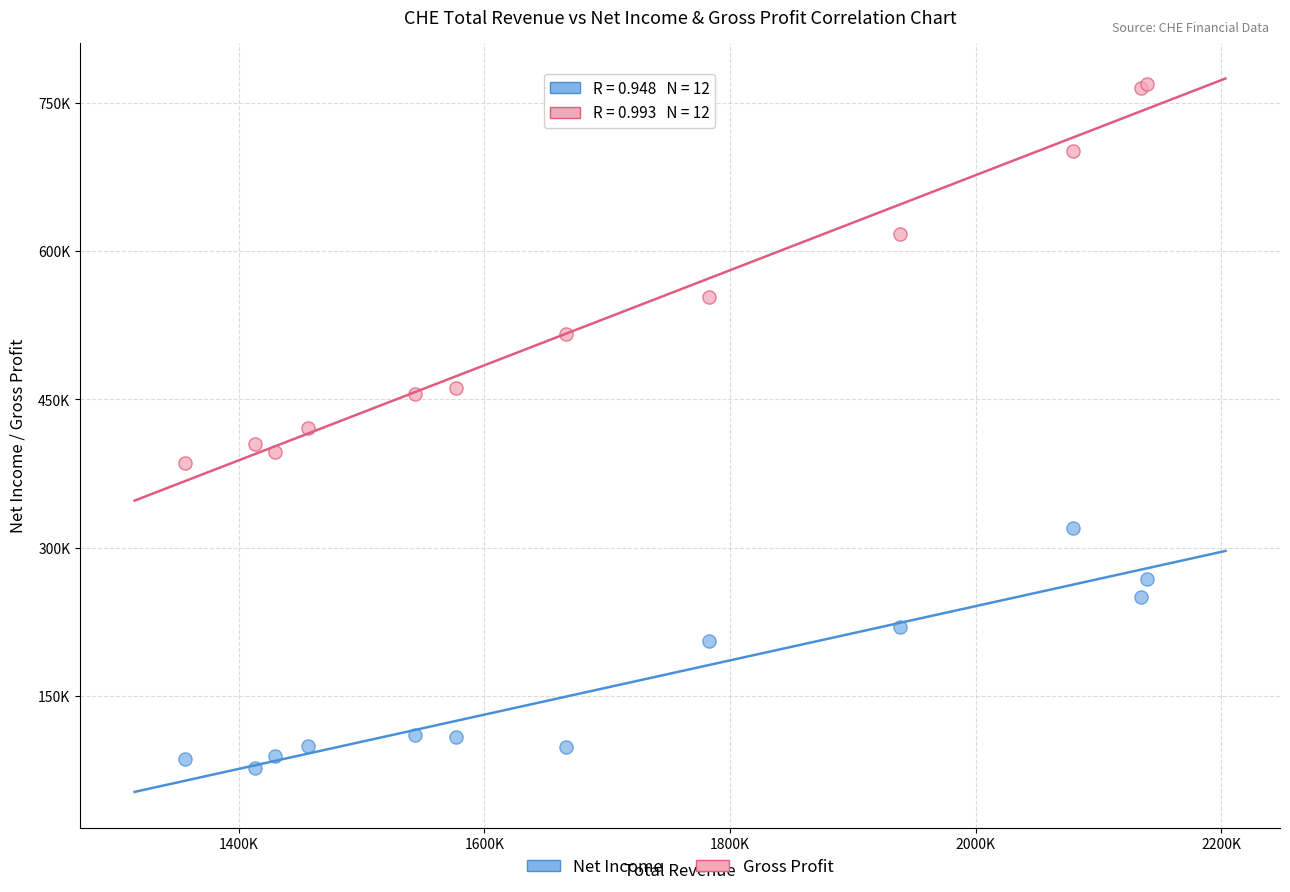

Which series has the largest Y range (max minus min)?

Gross Profit